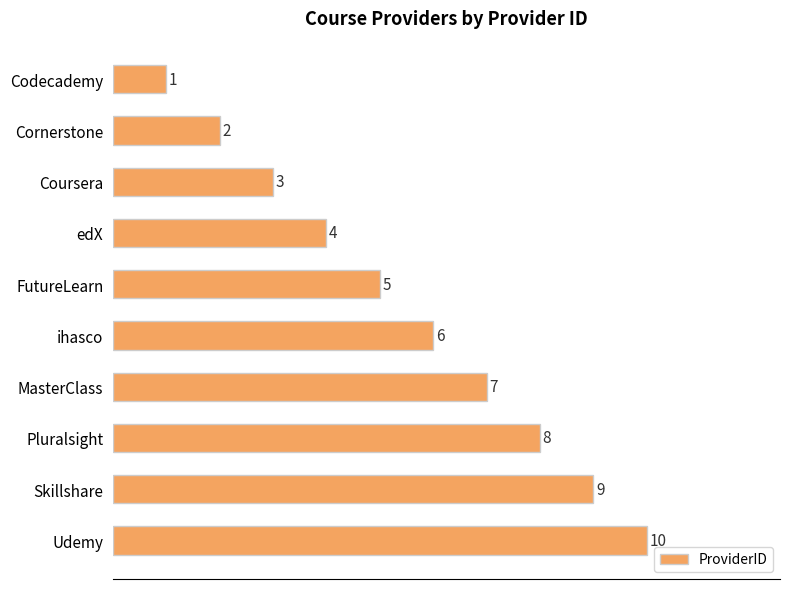

Which label corresponds to the smallest value in the chart?

Codecademy